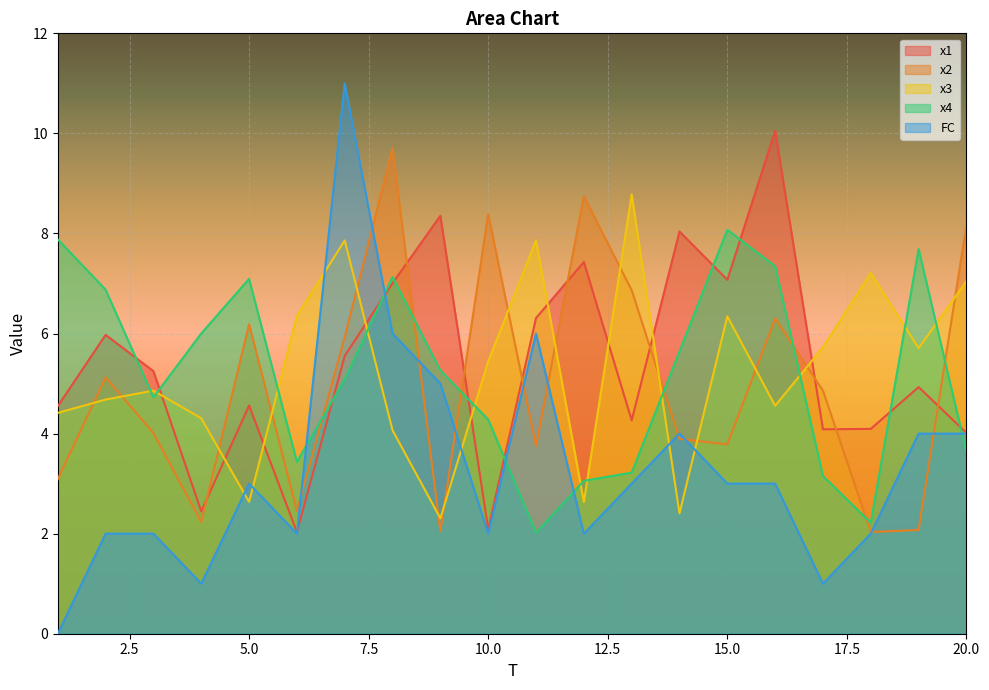

Reading left to right, list all the values displayed in this chart.

x1: 1=4.5	2=6.0	3=5.2	4=2.4	5=4.6	6=2.0	7=5.6	8=7.0	9=8.4	10=2.1	11=6.3	12=7.4	13=4.3	14=8.0	15=7.1	16=10.1	17=4.1	18=4.1	19=4.9	20=4.0
x2: 1=3.1	2=5.1	3=4.0	4=2.2	5=6.2	6=2.5	7=5.9	8=9.7	9=2.0	10=8.4	11=3.8	12=8.7	13=6.9	14=3.9	15=3.8	16=6.3	17=4.9	18=2.0	19=2.1	20=8.2
x3: 1=4.4	2=4.7	3=4.9	4=4.3	5=2.6	6=6.4	7=7.9	8=4.1	9=2.3	10=5.4	11=7.9	12=2.6	13=8.8	14=2.4	15=6.3	16=4.6	17=5.7	18=7.2	19=5.7	20=7.0
x4: 1=7.9	2=6.9	3=4.7	4=6.0	5=7.1	6=3.4	7=5.1	8=7.1	9=5.3	10=4.3	11=2.0	12=3.1	13=3.2	14=5.6	15=8.1	16=7.3	17=3.2	18=2.2	19=7.7	20=3.6
FC: 1=0.0	2=2.0	3=2.0	4=1.0	5=3.0	6=2.0	7=11.0	8=6.0	9=5.0	10=2.0	11=6.0	12=2.0	13=3.0	14=4.0	15=3.0	16=3.0	17=1.0	18=2.0	19=4.0	20=4.0